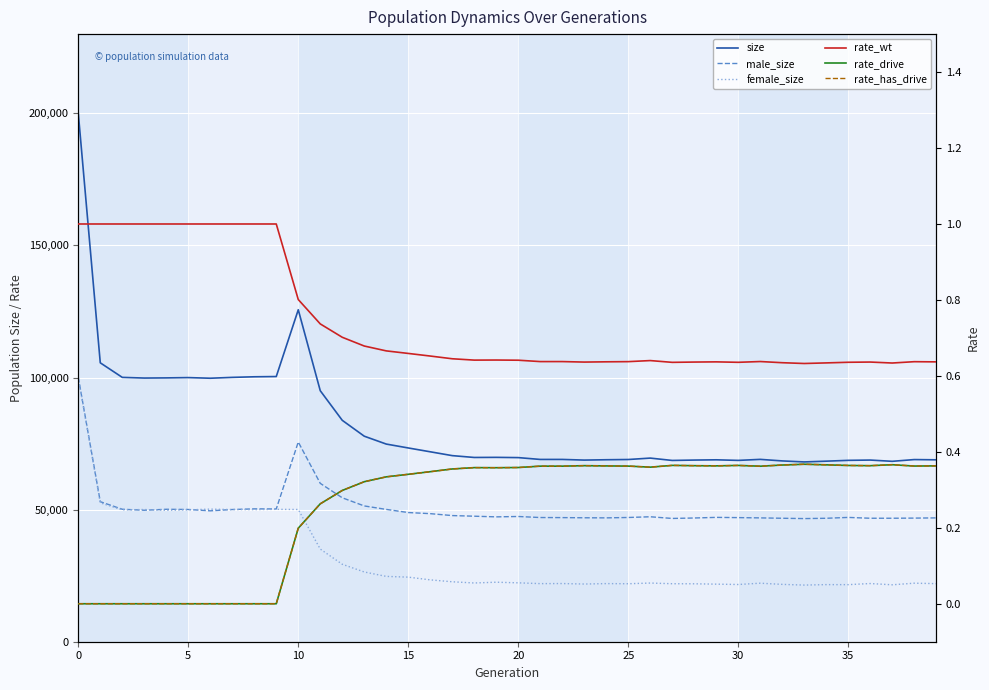

Where is the first local maximum for rate_drive?

18